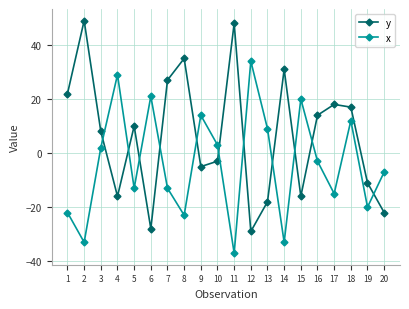

Between which two adjacent categories do x and y first intersect?

3 and 4